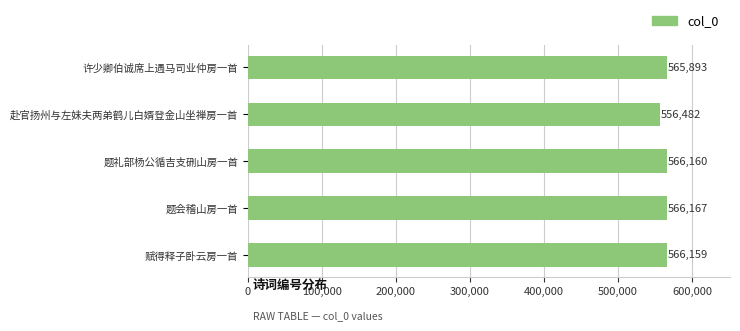

What is the sum of all values?

2820861